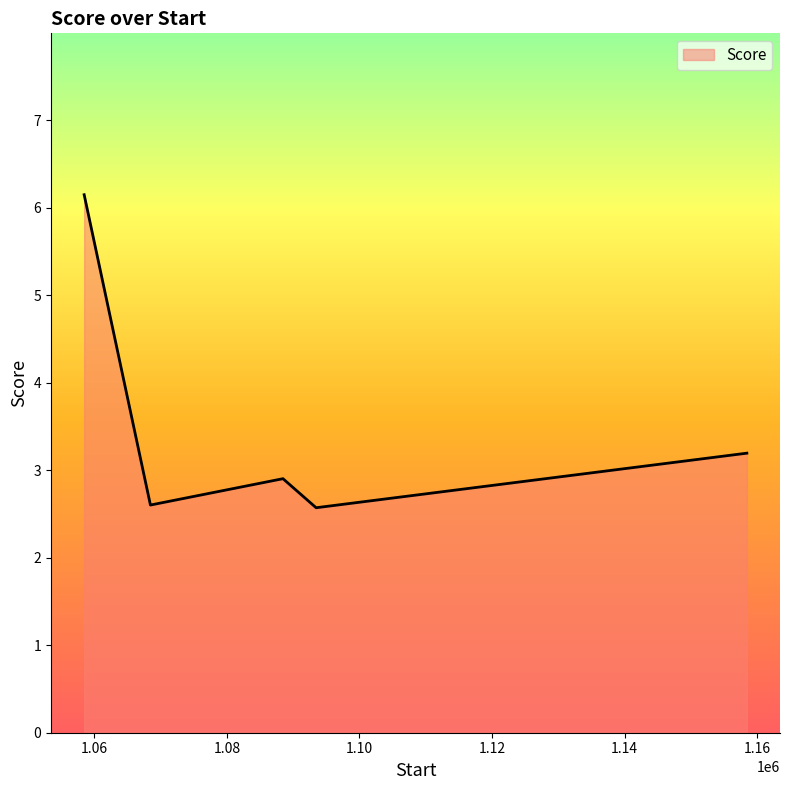

How many lines are shown in the chart?

1